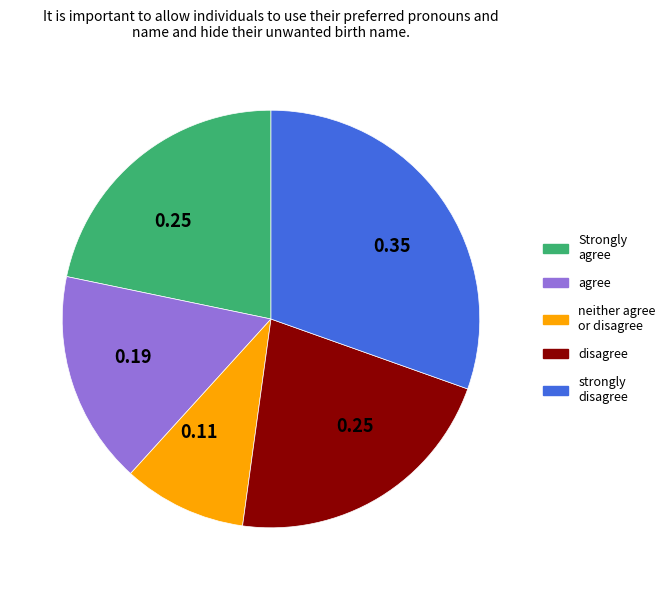

Does any single category account for the majority?

No